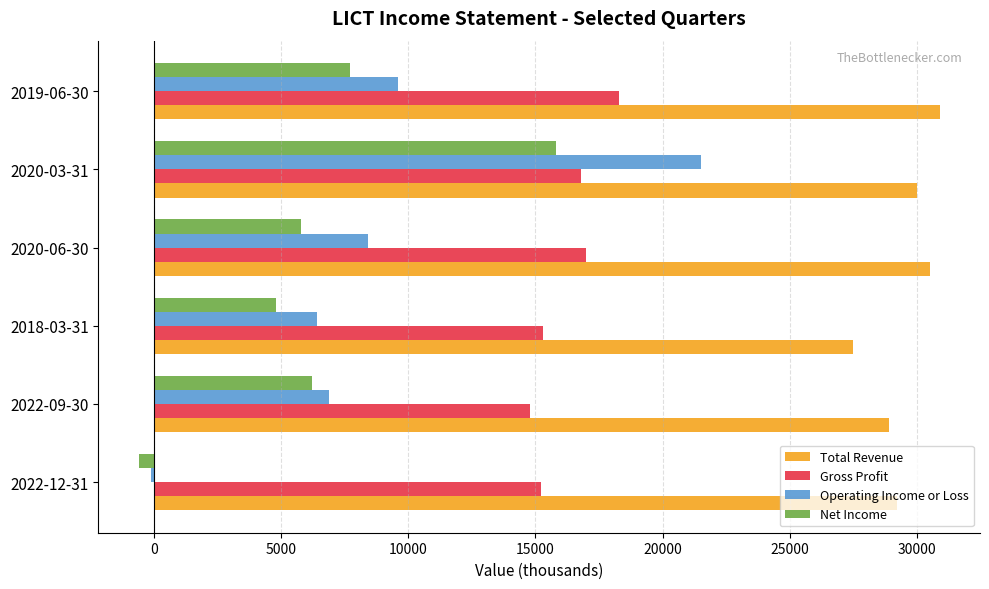

What is the highest value of the Operating Income or Loss series?

21500